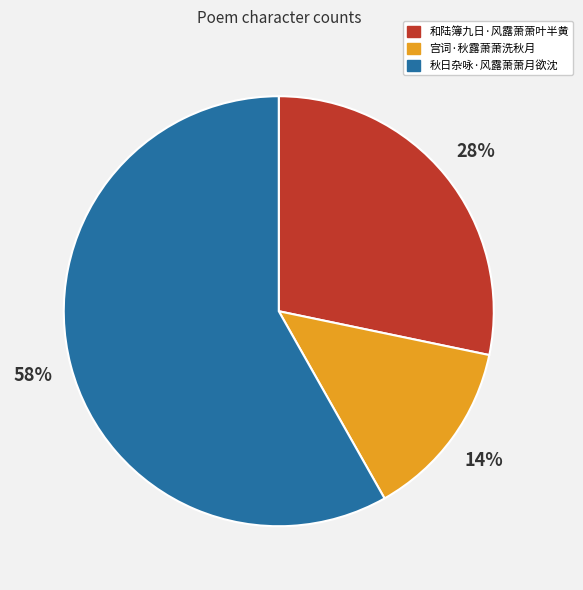

Do 和陆簿九日·风露萧萧叶半黄 and 秋日杂咏·风露萧萧月欲沈 together represent more than half of the pie?

Yes